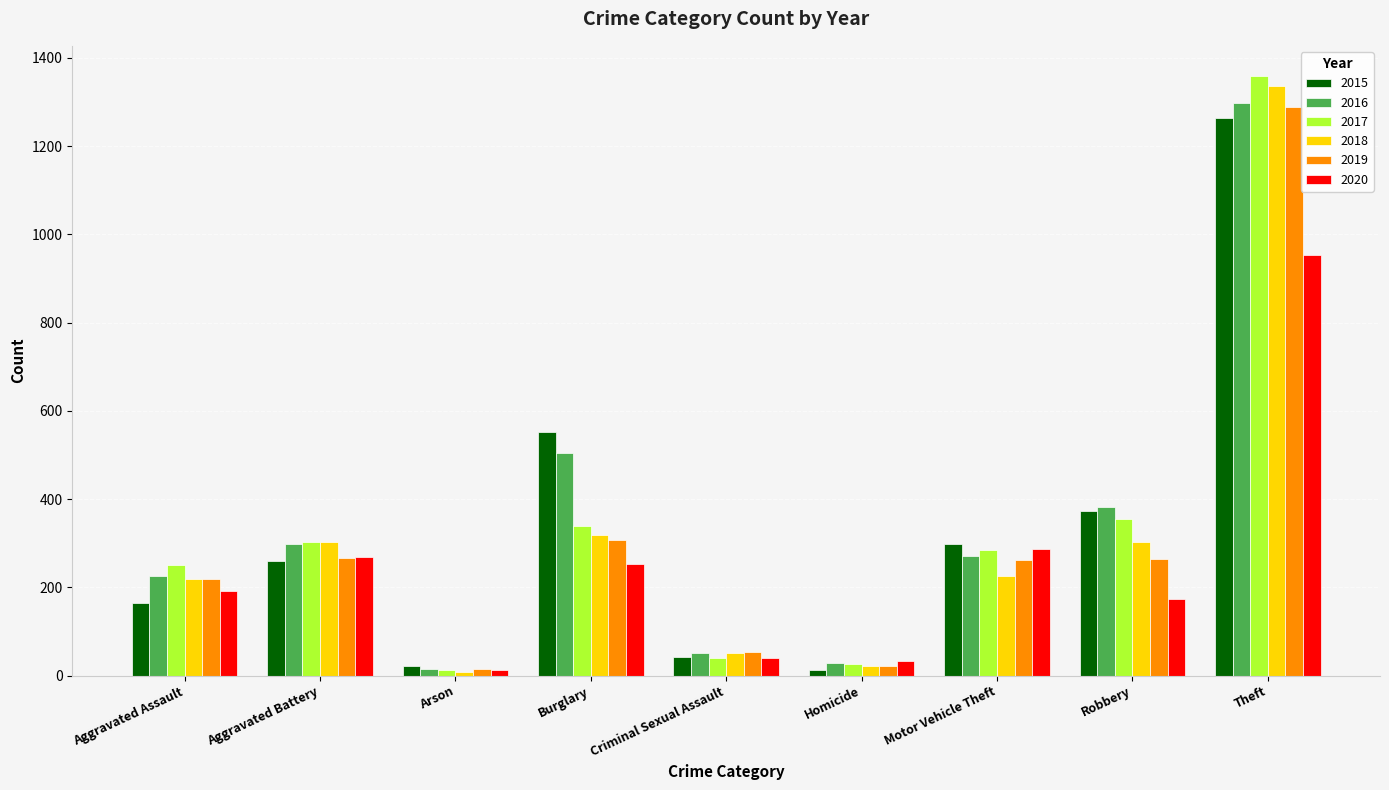

What is the difference between the highest and lowest values at Burglary?

300